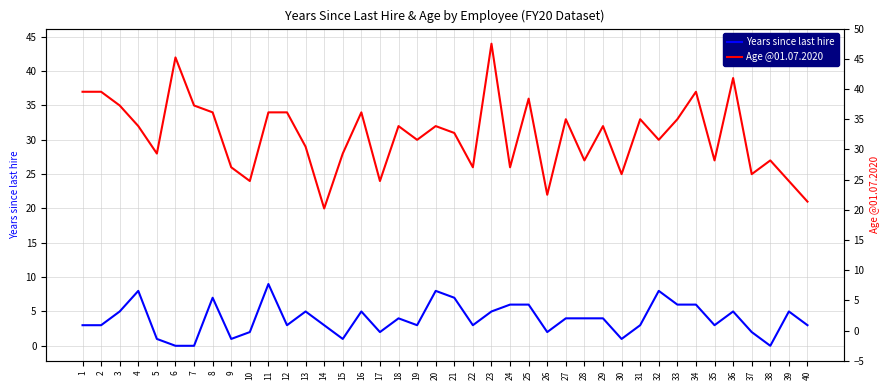

Rank the series by their maximum value, from lowest to highest.

Years since last hire, Age @01.07.2020